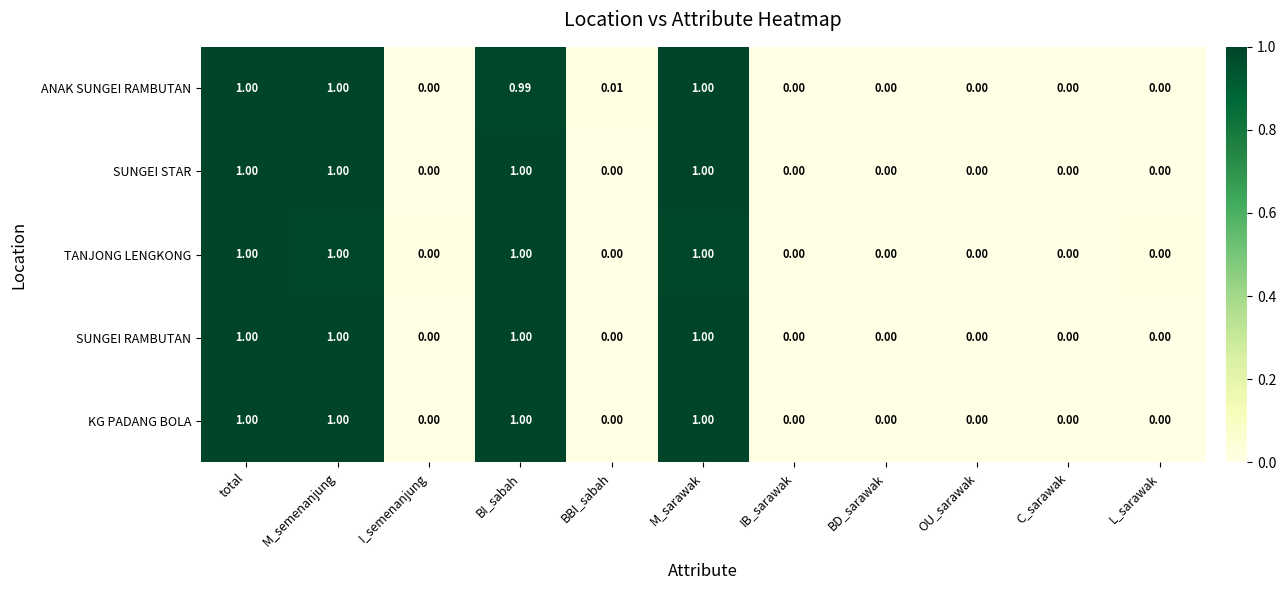

Is the value of SUNGEI STAR at total greater than the value of SUNGEI RAMBUTAN at BBI_sabah?

Yes